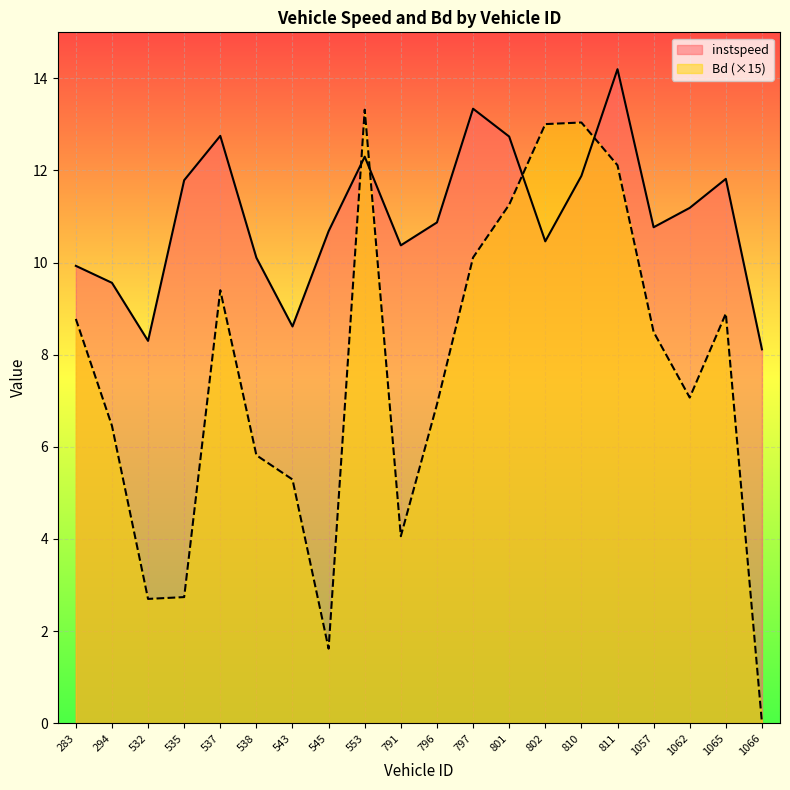

What is the sum of the instspeed values at 283 and 1066?

18.0